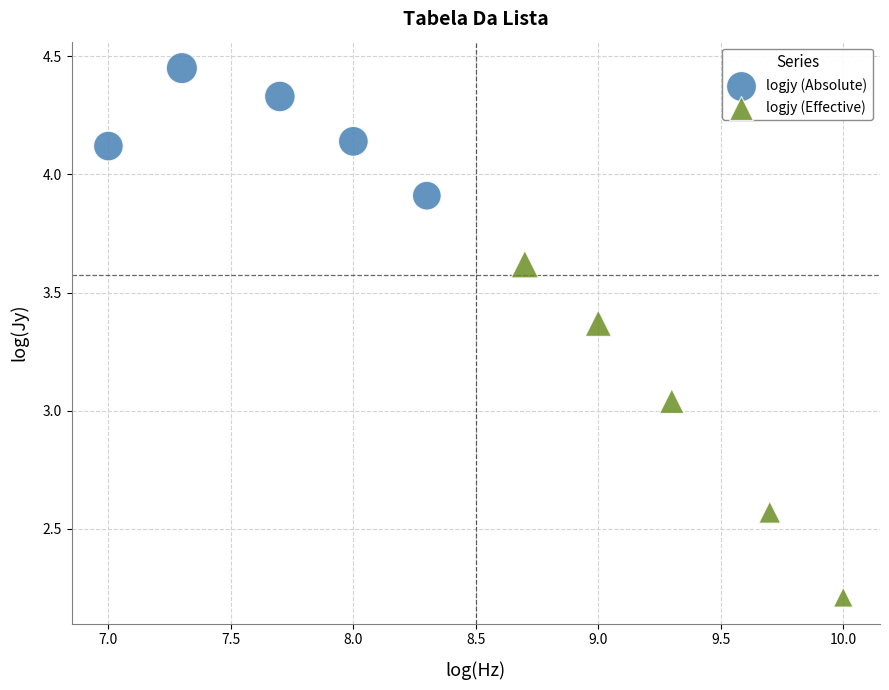

Which series contains the highest Y value?

logjy (Absolute)